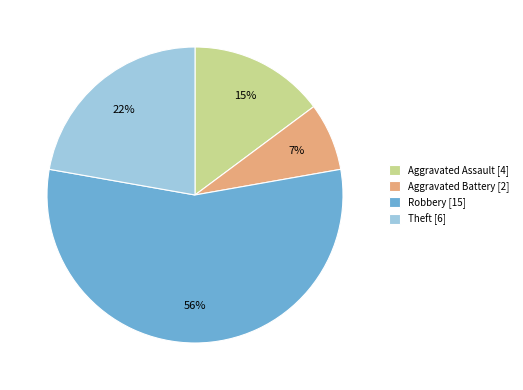

To the nearest percent, what portion does Aggravated Battery [2] represent?

7%